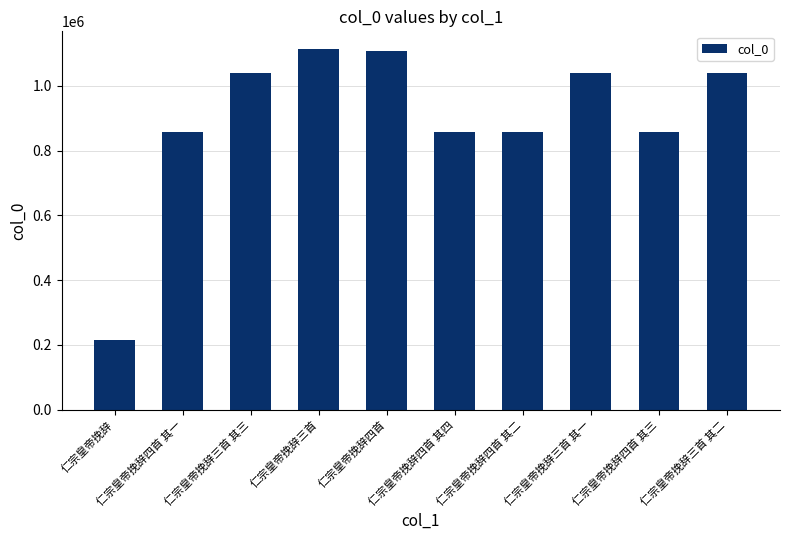

What is the difference between the maximum and second lowest values?

253809